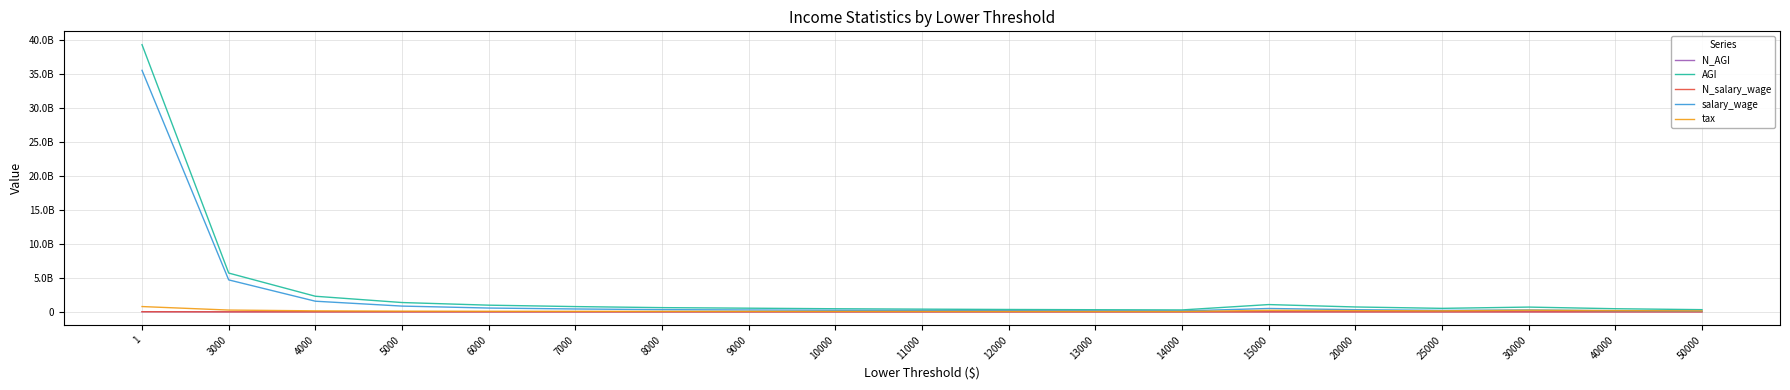

Where is the first local maximum for N_AGI?

15000